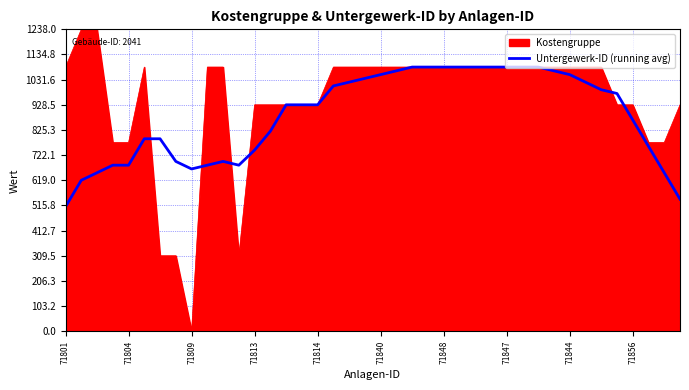

Which series has the largest total across all categories?

Kostengruppe